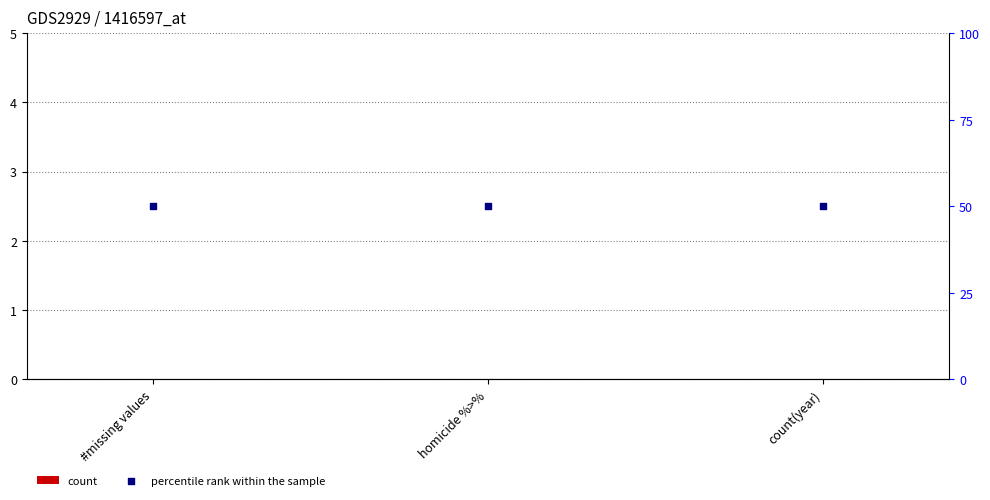

At which category is the sum across all series the highest?

#missing values